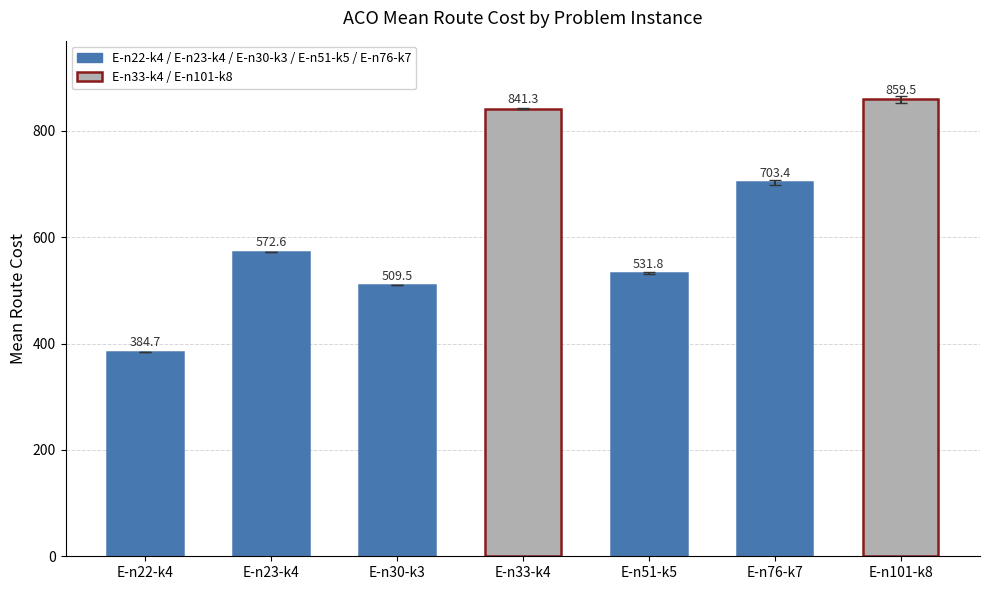

Count the number of data series in this chart.

1